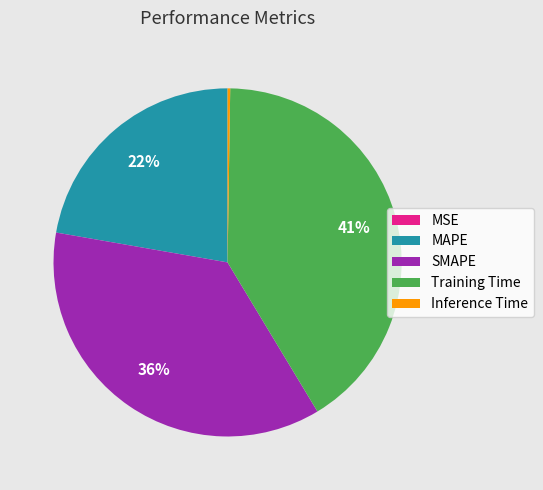

Is SMAPE the majority of the pie?

No